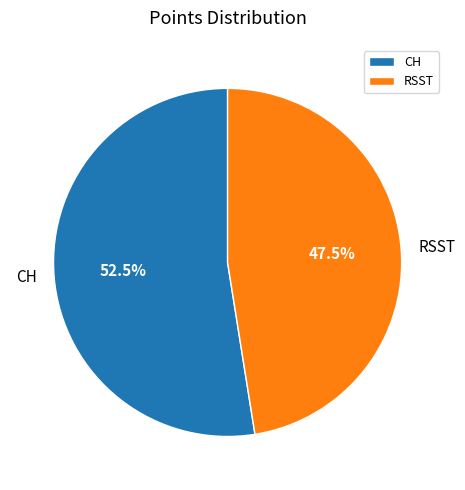

True or false: RSST accounts for 33% of the total.

False